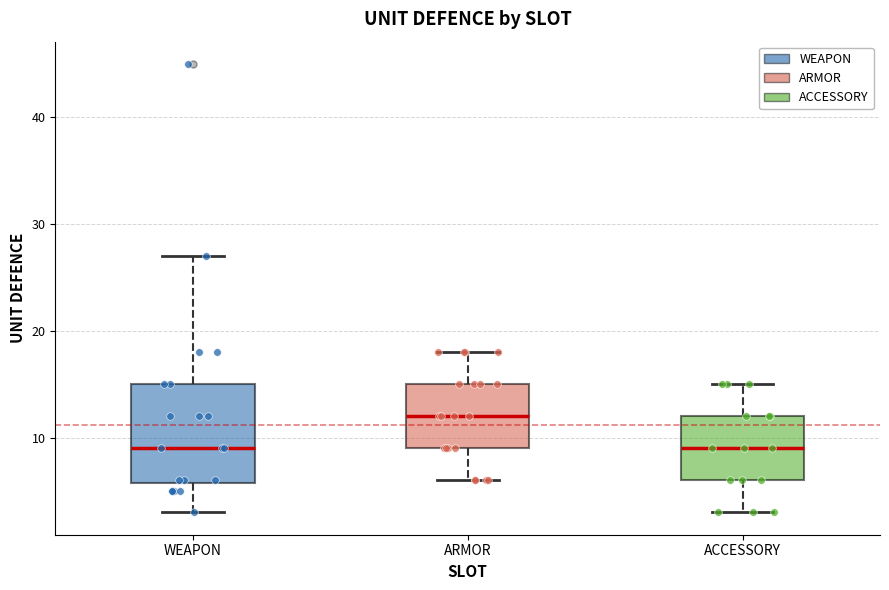

Reading left to right, transcribe this box plot: for each box, give where its median line is, the range the box spans, and where its two whiskers end, as read against the y-axis. The values are not printed on the chart, so give them approximately, as read against the axis.

WEAPON: median 9, box 6 to 15, whiskers 3 to 27
ARMOR: median 12, box 9 to 15, whiskers 6 to 18
ACCESSORY: median 9, box 6 to 12, whiskers 3 to 15